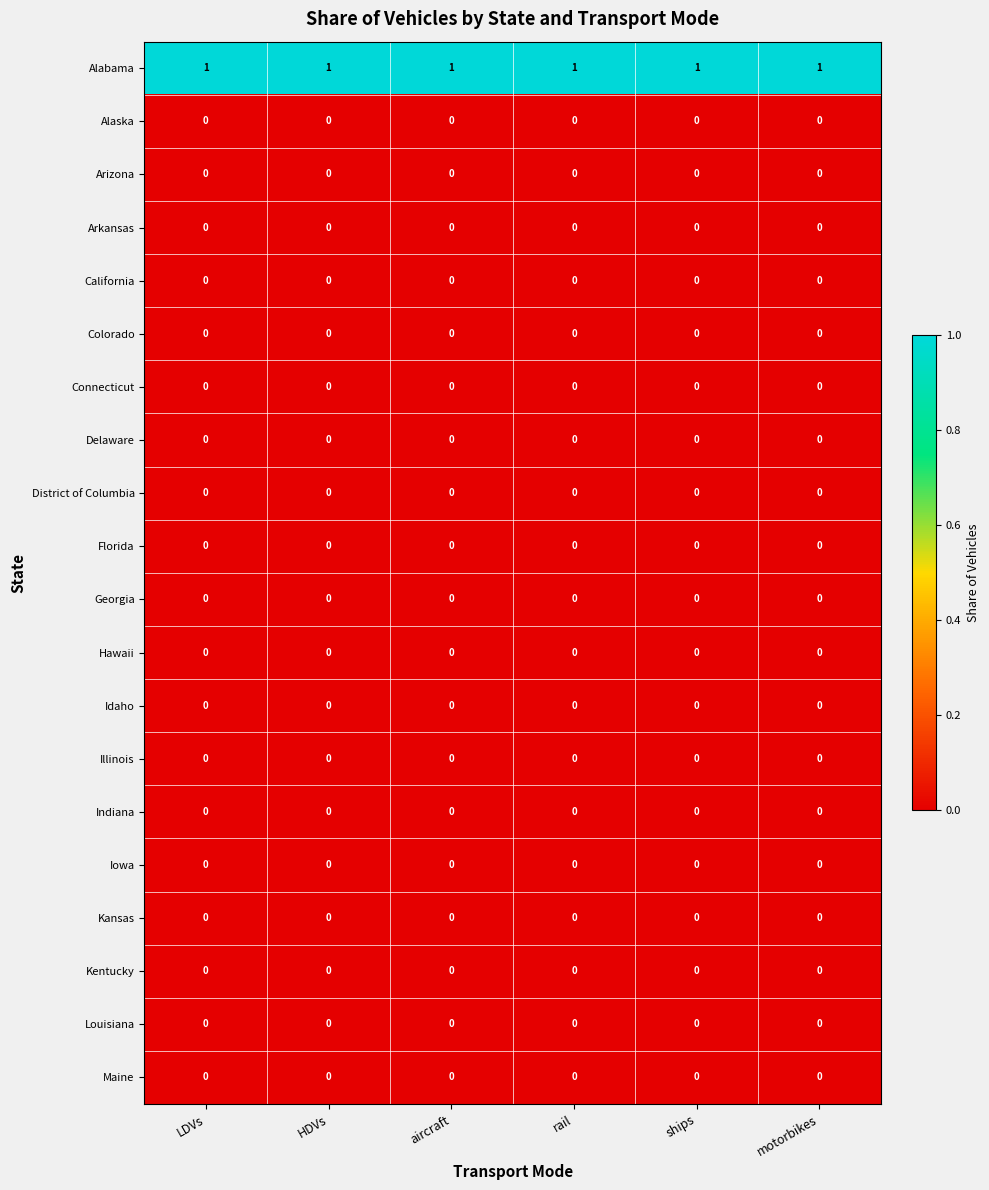

What is the sum of all Alabama values?

6